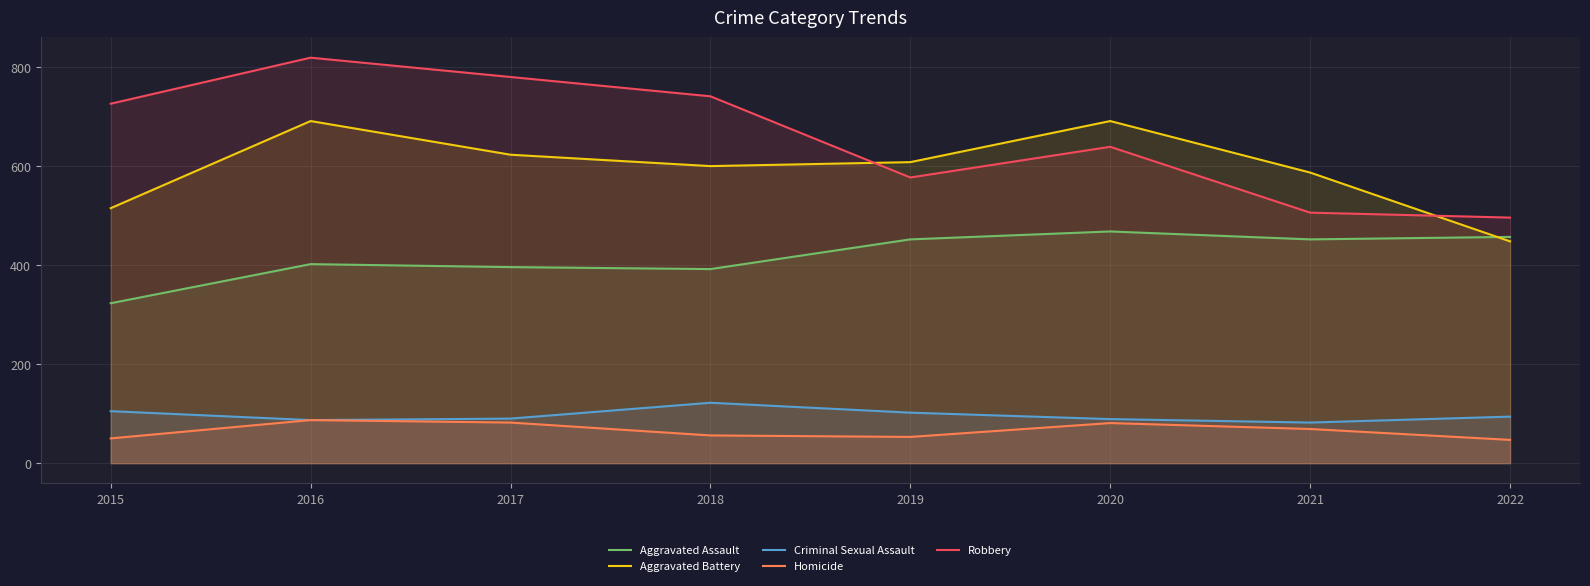

How many values in the Aggravated Battery series are below 608?

4